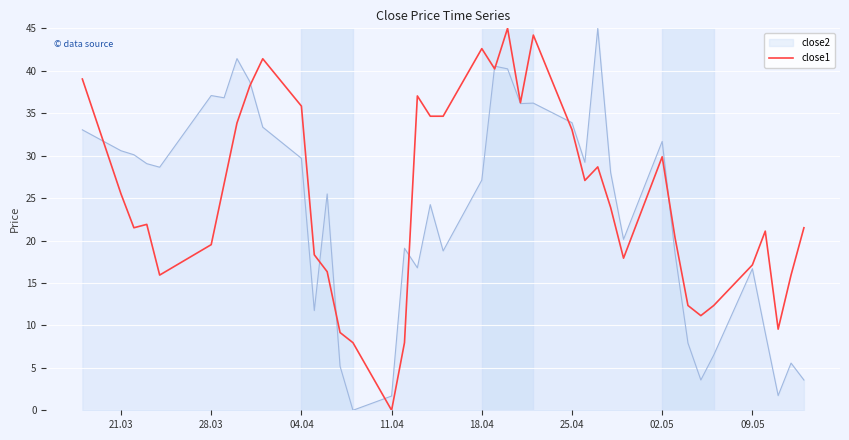

What is the maximum value shown in the chart?

45.0